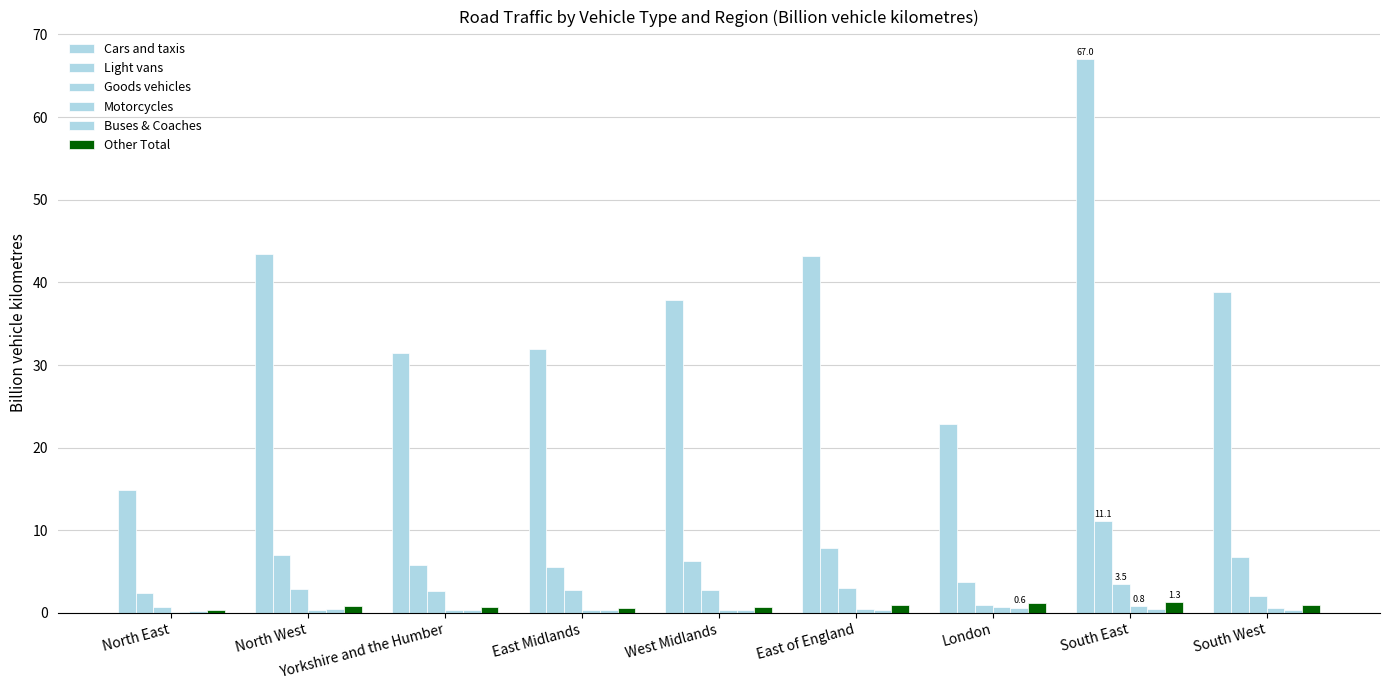

Are the bars horizontal?

No